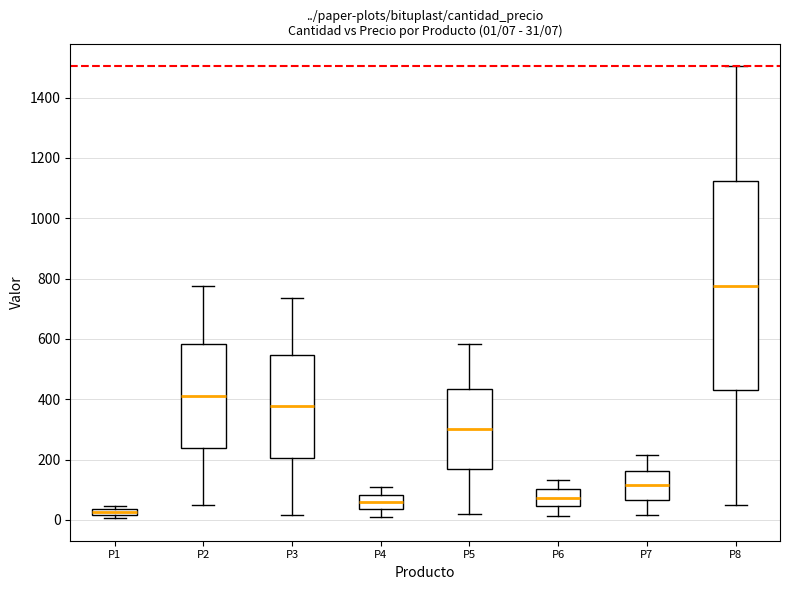

Comparing the boxes themselves (not the whiskers), which one is the tallest?

P8